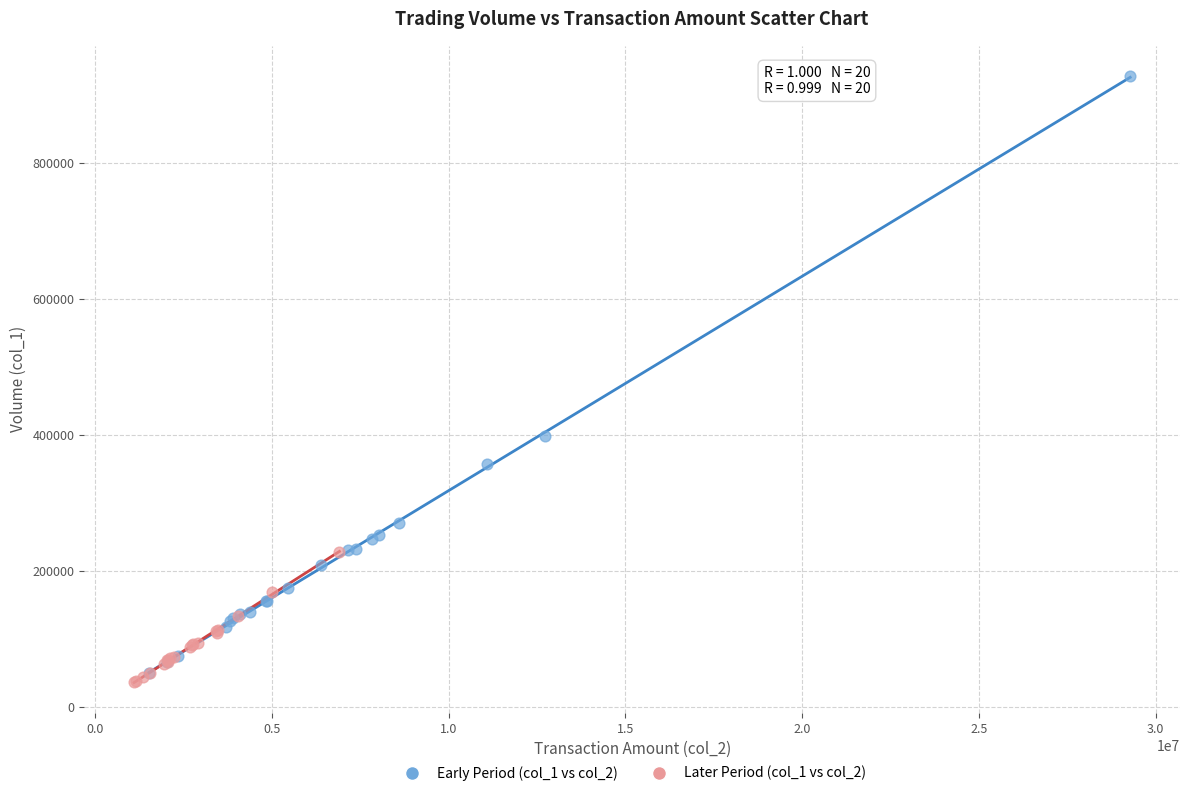

Which series has the widest spread of Y values?

Early Period (col_1 vs col_2)